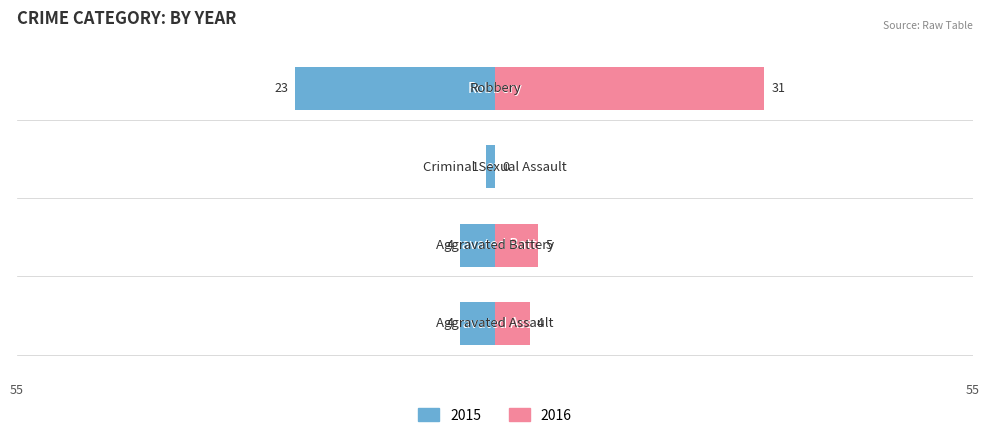

True or false: 2020 has a value of 11 at Criminal Sexual Assault.

False